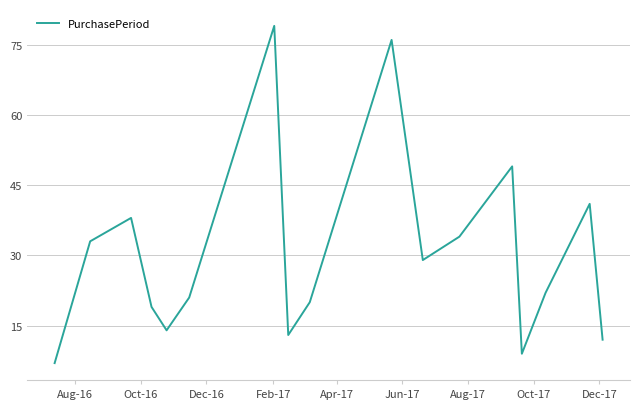

What is the maximum value shown in the chart?

79